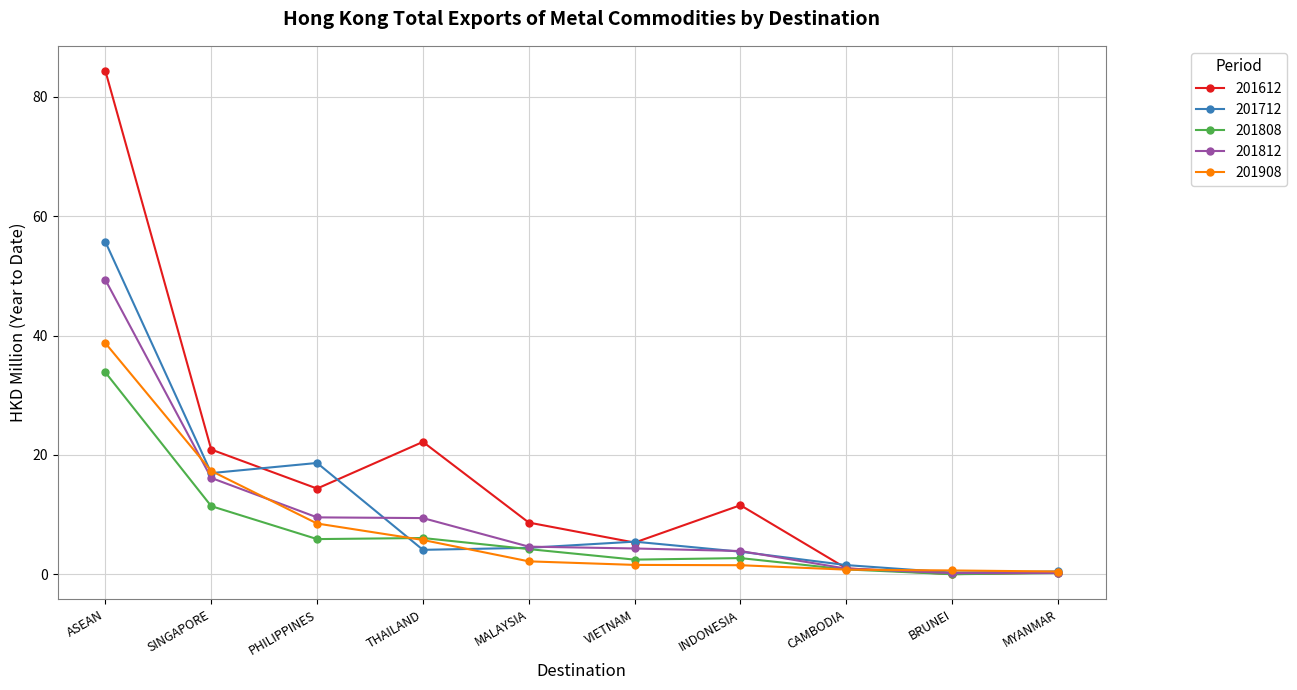

List the series in order of their peak value, highest first.

201612, 201712, 201812, 201908, 201808